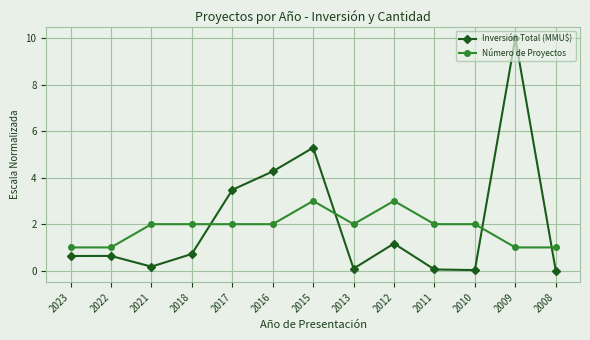

Where is the first local minimum for Inversión Total (MMU$)?

2021